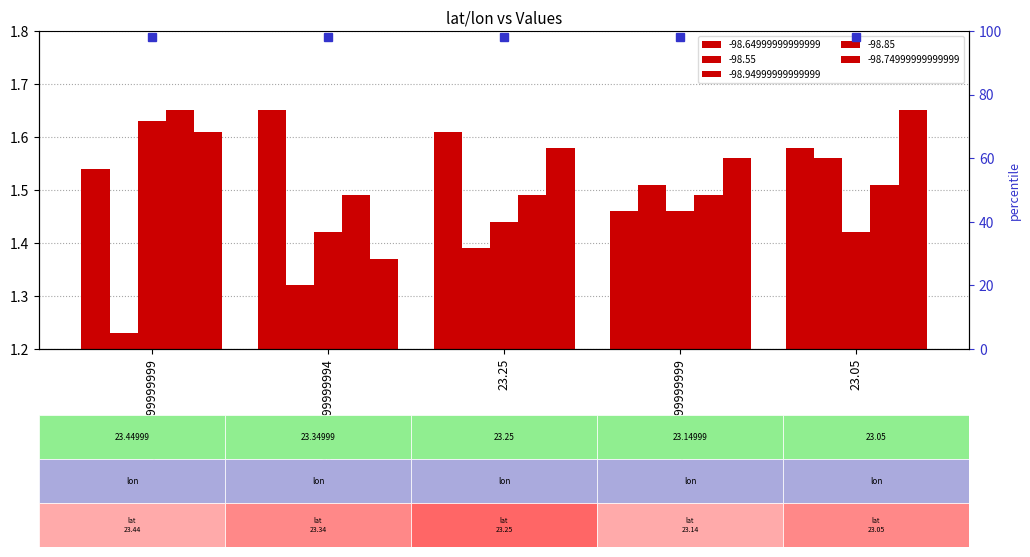

Between 23.25 and 23.05, which series saw the biggest shift?

-98.55